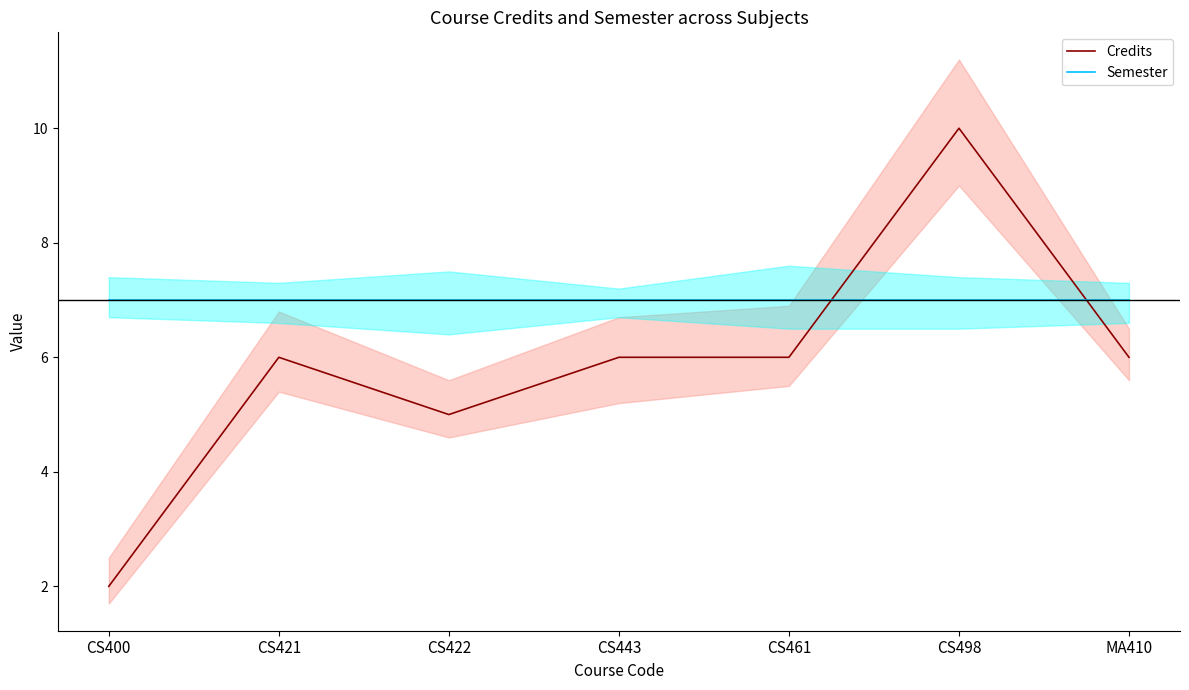

Where do Semester and Credits first cross each other?

CS461 and CS498